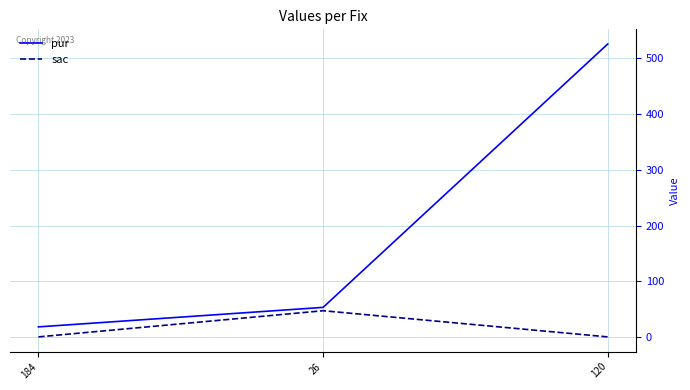

What is the sum of the sac values at 120 and 26?

47